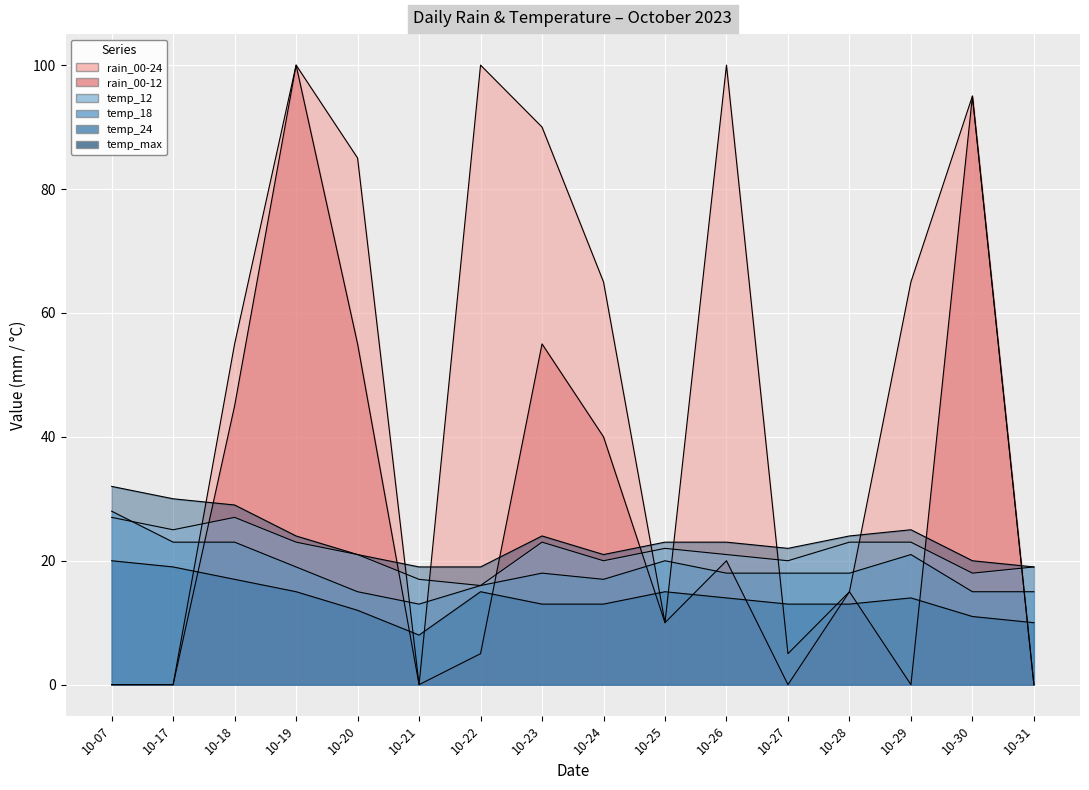

Does the chart display data point markers on the line(s)?

No